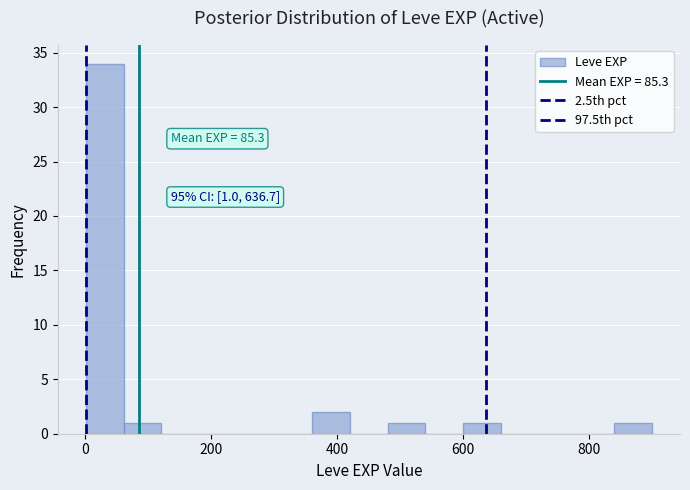

Read against the x-axis, roughly where is the centre of the tallest bar?

40